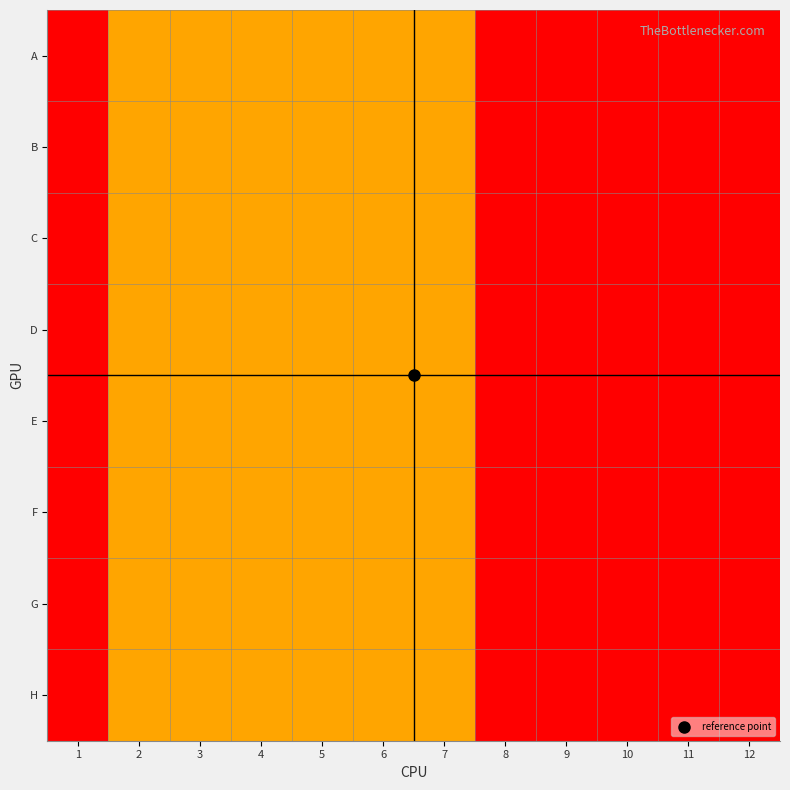

Which label corresponds to the largest value in the chart?

2